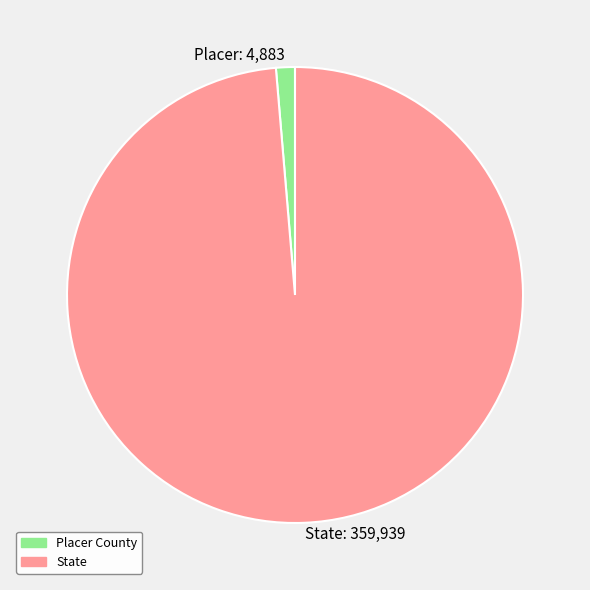

True or false: Placer: 4,883 accounts for 1% of the total.

True